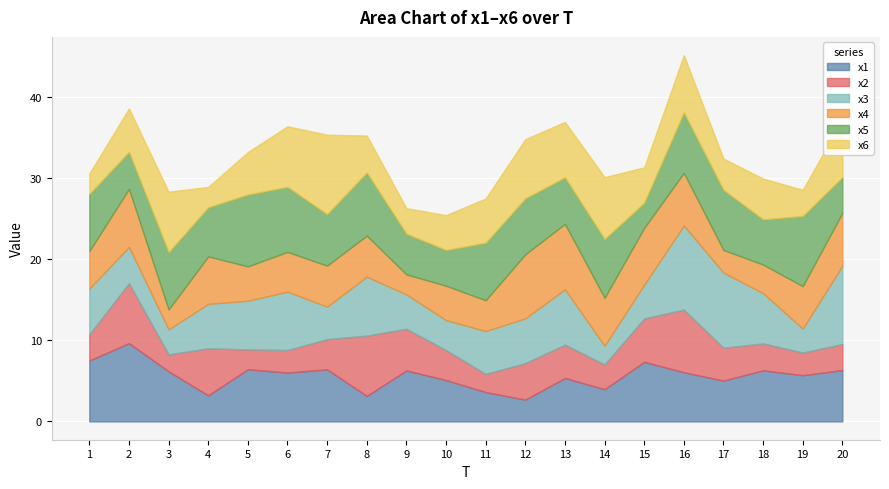

What is the difference between the highest and lowest values at 19?

5.9